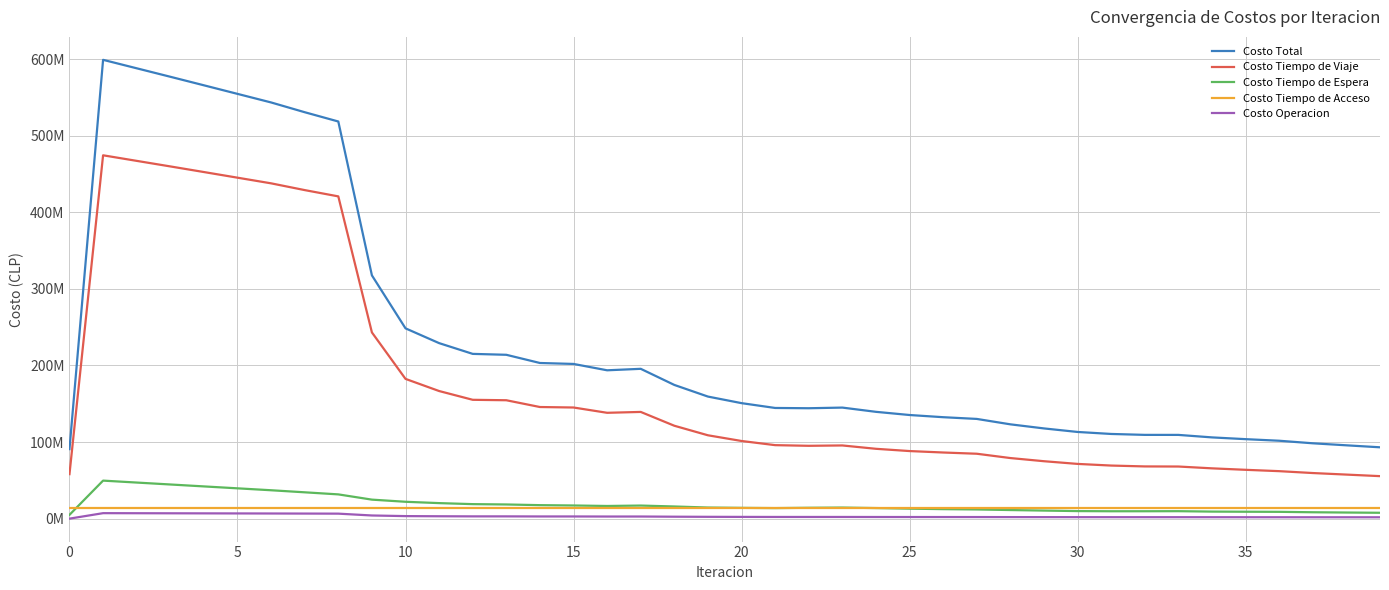

Reading right to left, list all the values displayed in this chart.

Costo Total: 93156004.0	95750908.3	98391667.4	101719868.3	103791425.2	106085404.8	109347517.6	109373970.0	110574443.1	113186955.0	117803236.3	123142709.9	130208346.9	132458056.7	135310293.1	139467364.6	145004862.3	144155465.5	144518361.2	150808614.9	159386296.3	174585254.4	195630274.4	193701161.2	202000411.4	203236434.1	213943865.8	215137332.0	229175002.3	248482602.6	317648777.9	518564534.5	530686350.1	543437127.5	554636504.7	565831765.6	576983015.3	588037790.0	599090121.2	90759260.6
Costo Tiempo de Viaje: 55497357.1	57521788.7	59546642.6	61998944.2	63759279.2	65676726.2	68049014.4	68181695.7	69311124.6	71468910.6	74985054.0	79113639.2	84749008.4	86358282.9	88244408.0	91193976.7	95568812.4	95105737.3	95960718.1	101396642.9	108838025.5	121295233.9	139336236.2	138204011.1	145118019.6	145745650.5	154592411.7	155170791.9	166625735.2	182479612.8	243161058.9	420791673.8	428993839.4	437820101.7	445199623.5	452575528.8	459912993.3	467165600.6	474435715.4	58110730.3
Costo Tiempo de Espera: 7657002.7	7982246.8	8343603.1	8887881.1	9023788.4	9203677.5	9753992.0	9665041.3	9651554.8	9869930.0	10523456.2	11224344.4	11996239.1	12405525.8	13044735.1	13809675.1	14460578.7	14185673.1	13760561.7	14083156.6	14495908.3	15877384.6	17084217.1	16538071.9	17178665.0	17612024.2	18498807.0	18945372.8	20275849.4	22020986.4	24822008.9	31671673.6	34381056.2	37068163.4	39577790.6	42087695.2	44600098.1	47117649.4	49644017.8	4964401.8
Costo Tiempo de Acceso: 14502494.7	14502494.7	14502494.7	14502494.7	14502494.7	14502494.7	14502494.7	14502494.7	14502494.7	14502494.7	14502494.7	14502494.7	14502494.7	14502494.7	14502494.7	14502494.7	14502494.7	14502494.7	14502494.7	14502494.7	14502494.7	14502494.7	14502494.7	14502494.7	14502494.7	14502494.7	14502494.7	14502494.7	14502494.7	14502494.7	14502494.7	14502494.7	14502494.7	14502494.7	14502494.7	14502494.7	14502494.7	14502494.7	14502494.7	14502494.7
Costo Operacion: 1770583.5	1788872.0	1807142.3	1828651.9	1848827.9	1870961.2	1893790.6	1896016.9	1910262.7	1933882.0	1970552.1	2015701.3	2081305.8	2098794.9	2117038.6	2147812.1	2200468.3	2196716.7	2209796.4	2279559.8	2375051.9	2530622.4	2767459.7	2755360.3	2844138.2	2849419.6	2963007.0	2967183.2	3111911.3	3315326.9	4127547.0	6524966.1	6624482.0	6723785.6	6810736.1	6897654.9	6984224.5	7070069.7	7154681.8	0.0